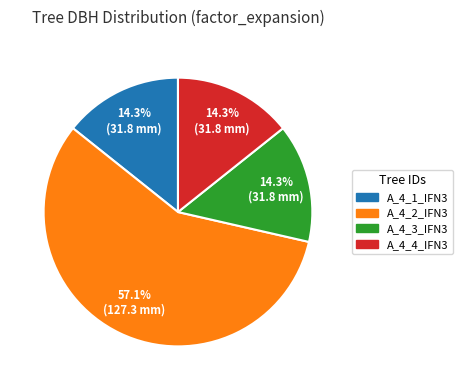

Count the number of slices in the pie.

4